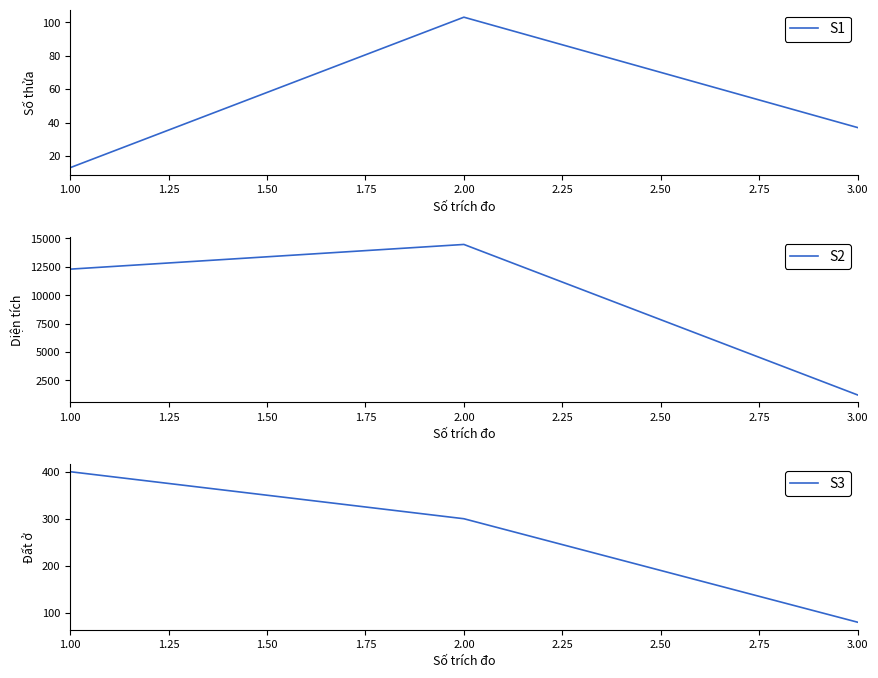

Reading left to right, what are all the values shown in this chart?

S1: 1.00=13.0	2.00=103.0	3.00=37.0
S2: 1.00=12291.6	2.00=14466.0	3.00=1219.1
S3: 1.00=400.0	2.00=300.0	3.00=80.0